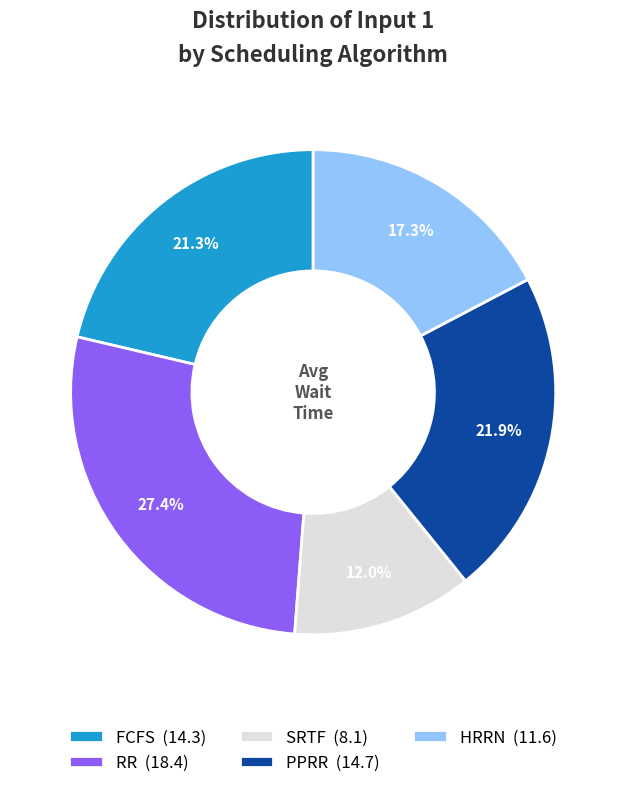

Approximately how many times larger is the value at RR compared to HRRN?

1.6